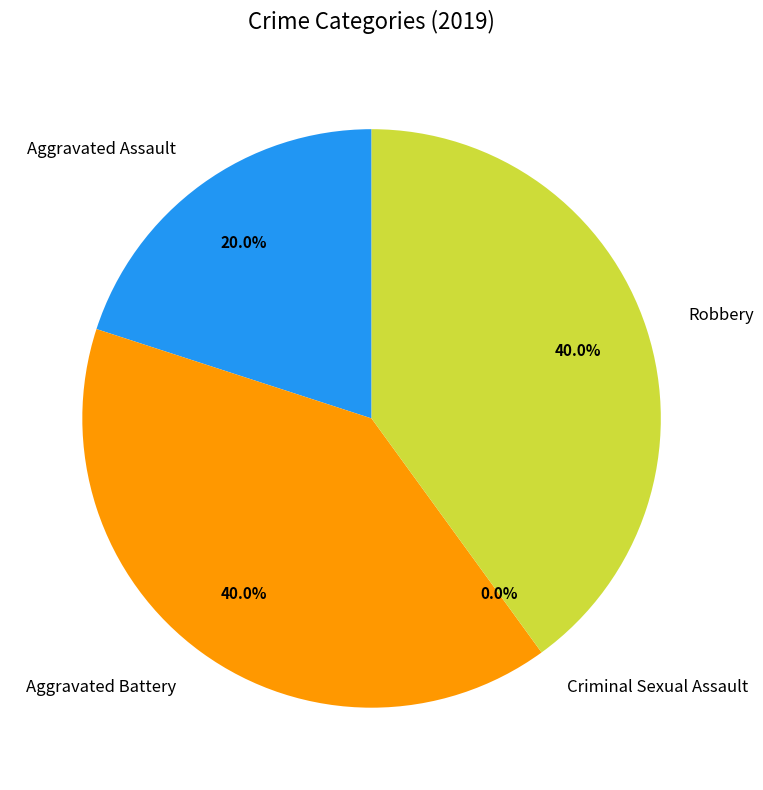

Combined, do Aggravated Assault and Robbery account for over 50%?

Yes